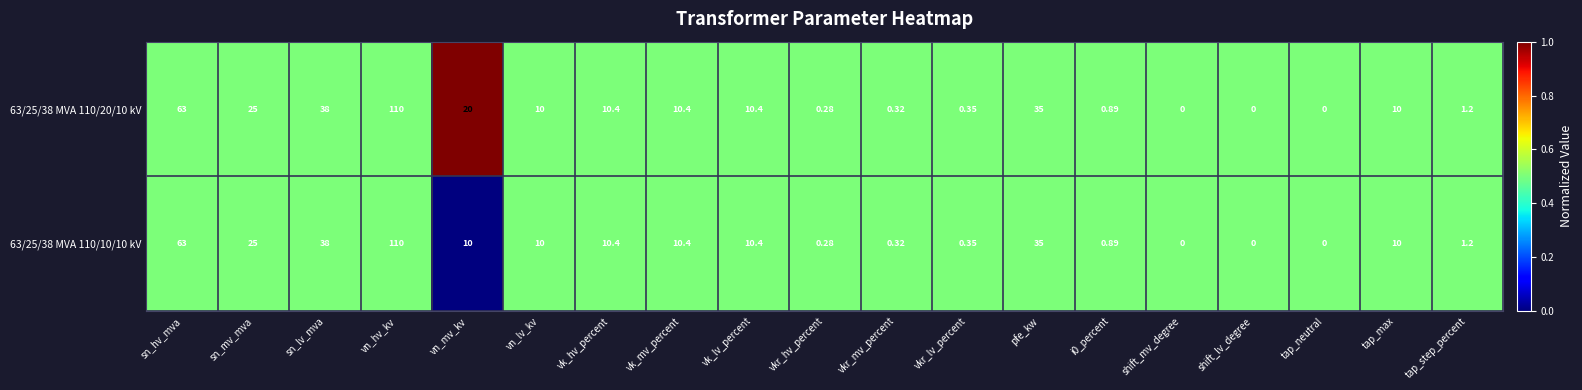

How many data points does each series have?

19